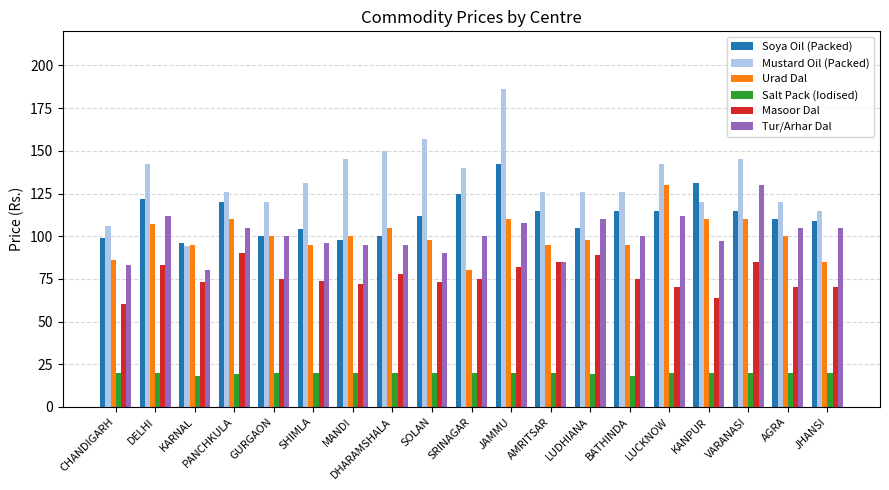

Reading right to left, what are all the values shown in this chart?

Soya Oil (Packed): JHANSI=109	AGRA=110	VARANASI=115	KANPUR=131	LUCKNOW=115	BATHINDA=115	LUDHIANA=105	AMRITSAR=115	JAMMU=142	SRINAGAR=125	SOLAN=112	DHARAMSHALA=100	MANDI=98	SHIMLA=104	GURGAON=100	PANCHKULA=120	KARNAL=96	DELHI=122	CHANDIGARH=99
Mustard Oil (Packed): JHANSI=115	AGRA=120	VARANASI=145	KANPUR=120	LUCKNOW=142	BATHINDA=126	LUDHIANA=126	AMRITSAR=126	JAMMU=186	SRINAGAR=140	SOLAN=157	DHARAMSHALA=150	MANDI=145	SHIMLA=131	GURGAON=120	PANCHKULA=126	KARNAL=94	DELHI=142	CHANDIGARH=106
Urad Dal: JHANSI=85	AGRA=100	VARANASI=110	KANPUR=110	LUCKNOW=130	BATHINDA=95	LUDHIANA=98	AMRITSAR=95	JAMMU=110	SRINAGAR=80	SOLAN=98	DHARAMSHALA=105	MANDI=100	SHIMLA=95	GURGAON=100	PANCHKULA=110	KARNAL=95	DELHI=107	CHANDIGARH=86
Salt Pack (Iodised): JHANSI=20	AGRA=20	VARANASI=20	KANPUR=20	LUCKNOW=20	BATHINDA=18	LUDHIANA=19	AMRITSAR=20	JAMMU=20	SRINAGAR=20	SOLAN=20	DHARAMSHALA=20	MANDI=20	SHIMLA=20	GURGAON=20	PANCHKULA=19	KARNAL=18	DELHI=20	CHANDIGARH=20
Masoor Dal: JHANSI=70	AGRA=70	VARANASI=85	KANPUR=64	LUCKNOW=70	BATHINDA=75	LUDHIANA=89	AMRITSAR=85	JAMMU=82	SRINAGAR=75	SOLAN=73	DHARAMSHALA=78	MANDI=72	SHIMLA=74	GURGAON=75	PANCHKULA=90	KARNAL=73	DELHI=83	CHANDIGARH=60
Tur/Arhar Dal: JHANSI=105	AGRA=105	VARANASI=130	KANPUR=97	LUCKNOW=112	BATHINDA=100	LUDHIANA=110	AMRITSAR=85	JAMMU=108	SRINAGAR=100	SOLAN=90	DHARAMSHALA=95	MANDI=95	SHIMLA=96	GURGAON=100	PANCHKULA=105	KARNAL=80	DELHI=112	CHANDIGARH=83